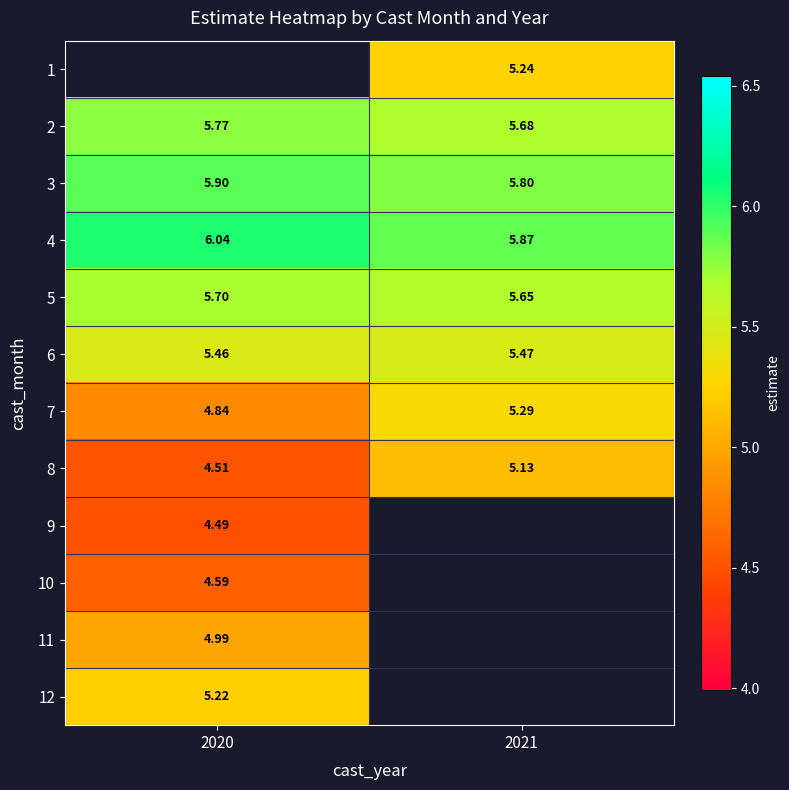

The value of 8 at 2020 is 6.9. True or false?

False